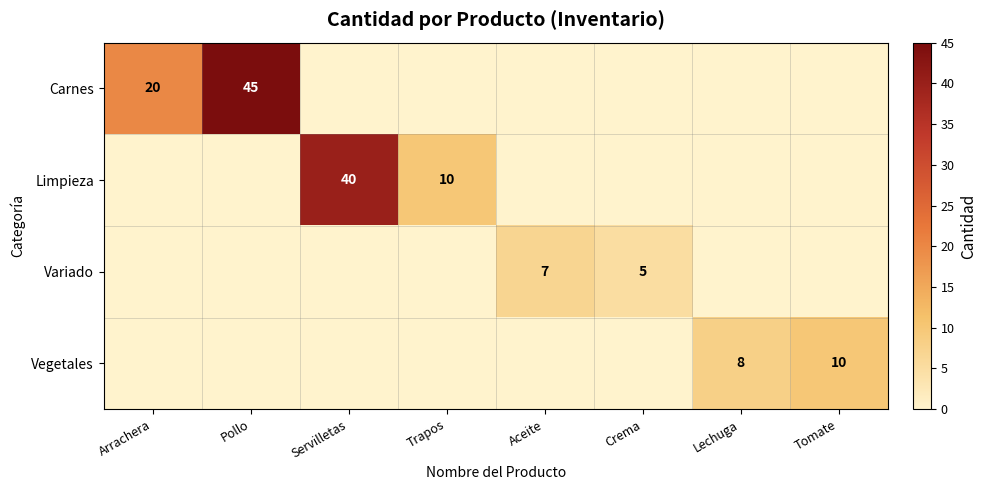

What is the difference between the second highest and second lowest values in the Limpieza series?

10